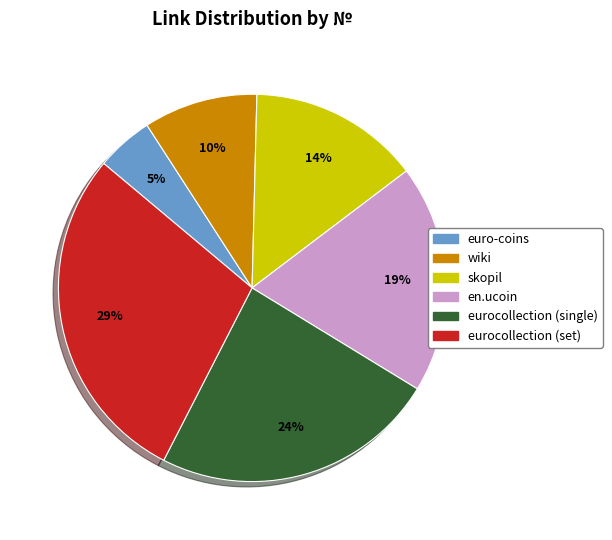

To the nearest percent, what percentage of the pie is wiki?

10%